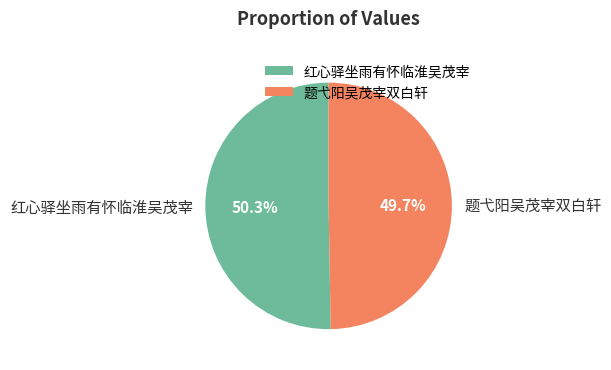

Which category has the biggest portion of the pie?

红心驿坐雨有怀临淮吴茂宰